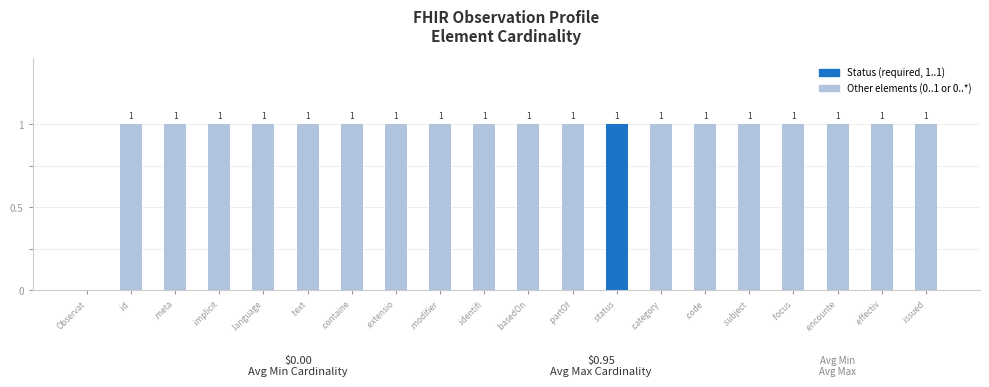

Reading right to left, list all the values displayed in this chart.

.issued=1	.effectiv=1	.encounte=1	.focus=1	.subject=1	.code=1	.category=1	.status=1	.partOf=1	.basedOn=1	.identifi=1	.modifier=1	.extensio=1	.containe=1	.text=1	.language=1	.implicit=1	.meta=1	.id=1	Observat=0